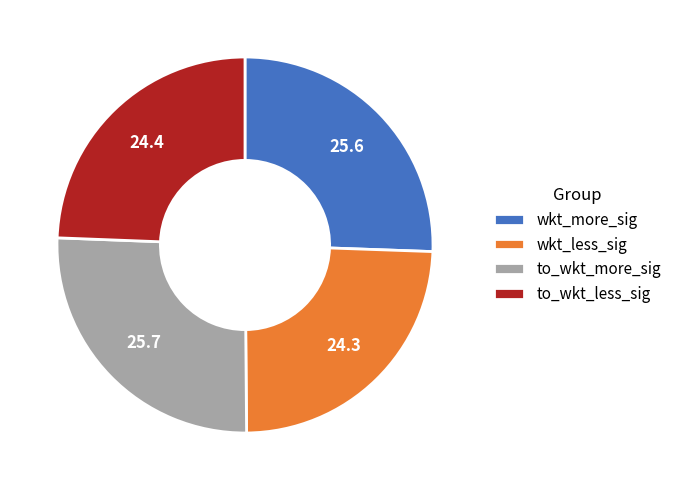

Is it true that to_wkt_more_sig is 21% of the pie?

False